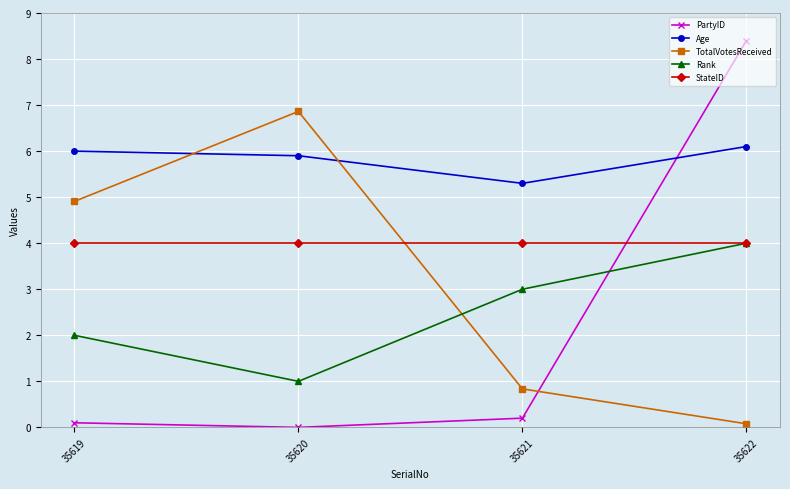

Count the Rank values in the range 2 to 4.

3